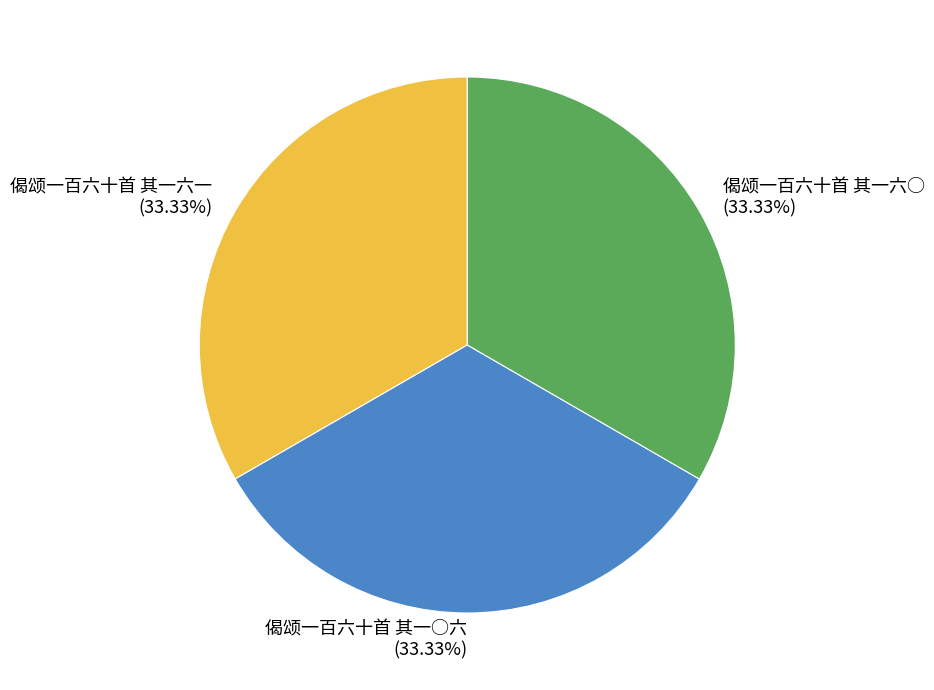

The 偈颂一百六十首 其一六一 slice represents 33% of the pie. True or false?

True